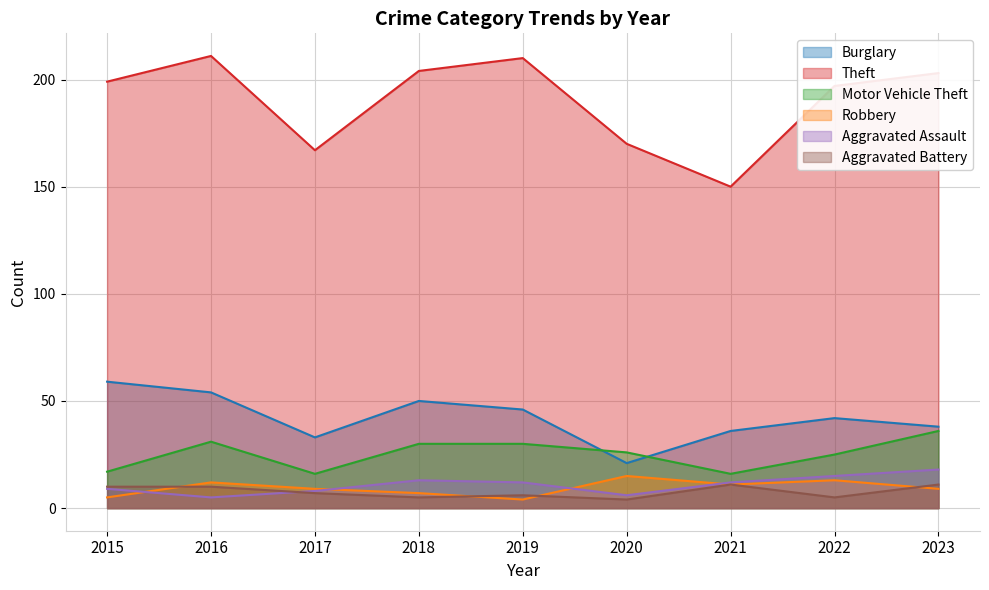

Does the chart have visible grid lines?

Yes